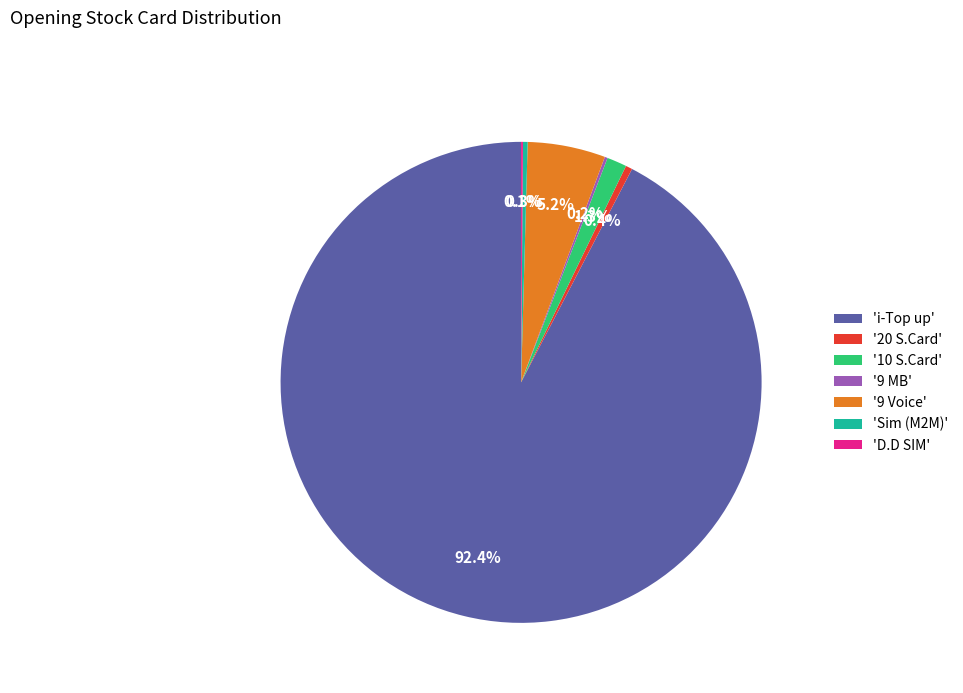

Which category has the biggest portion of the pie?

'i-Top up'